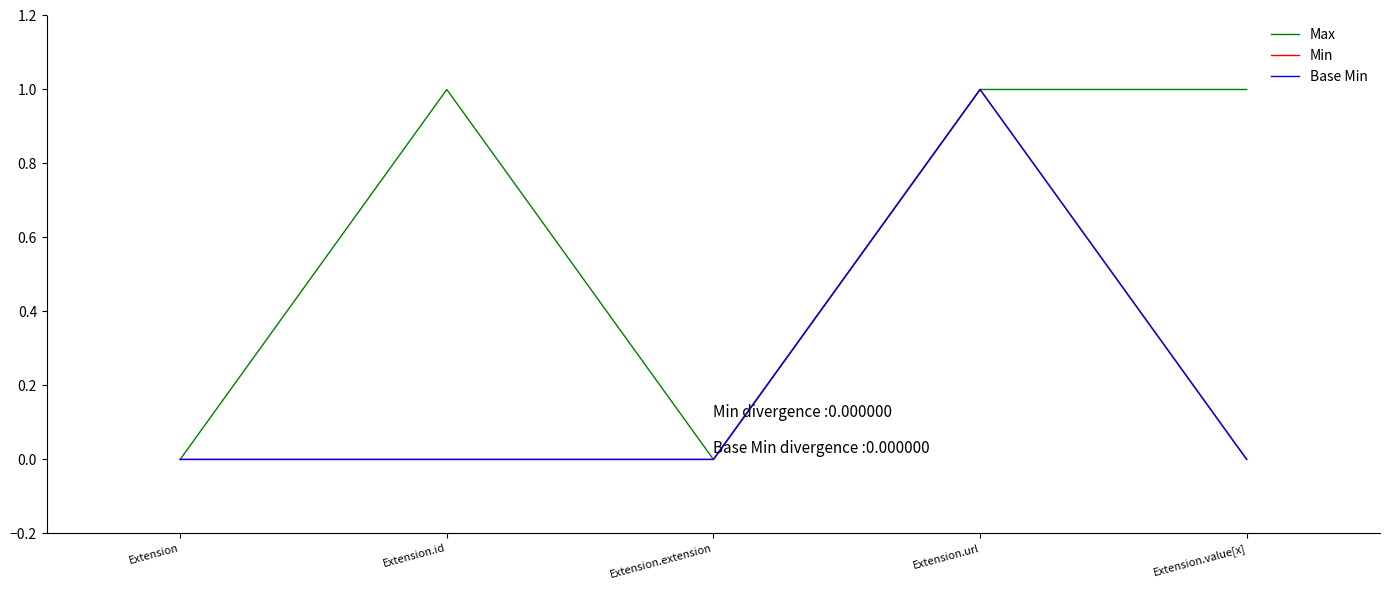

At Extension, list the series in order from largest to smallest.

Max, Min, Base Min